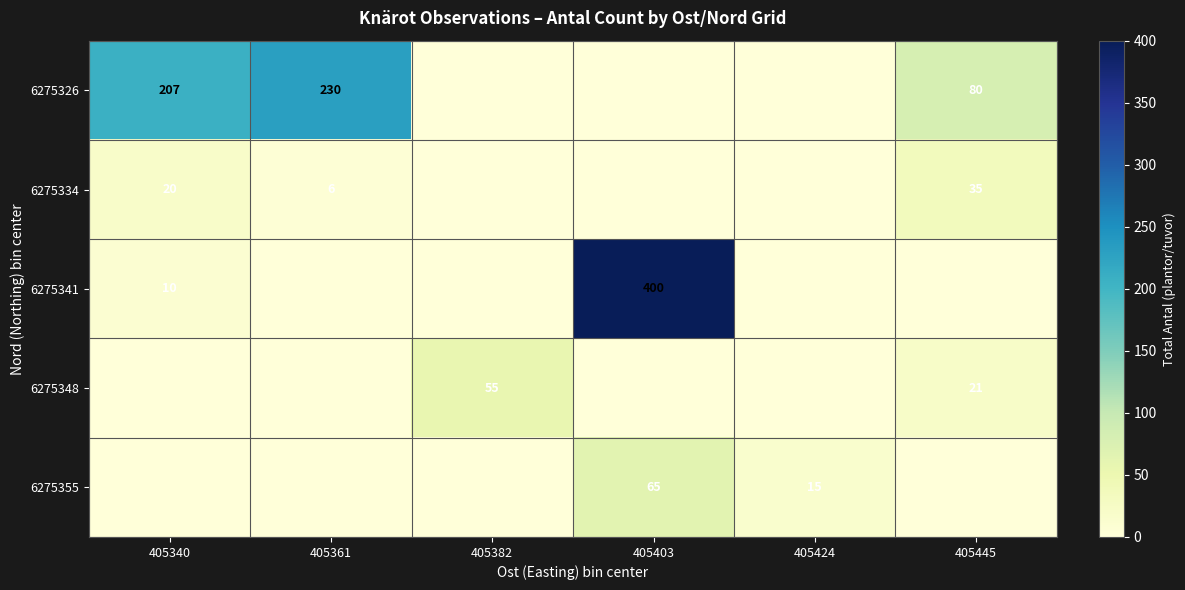

True or false: 6275326 has a value of 364 at 405361.

False